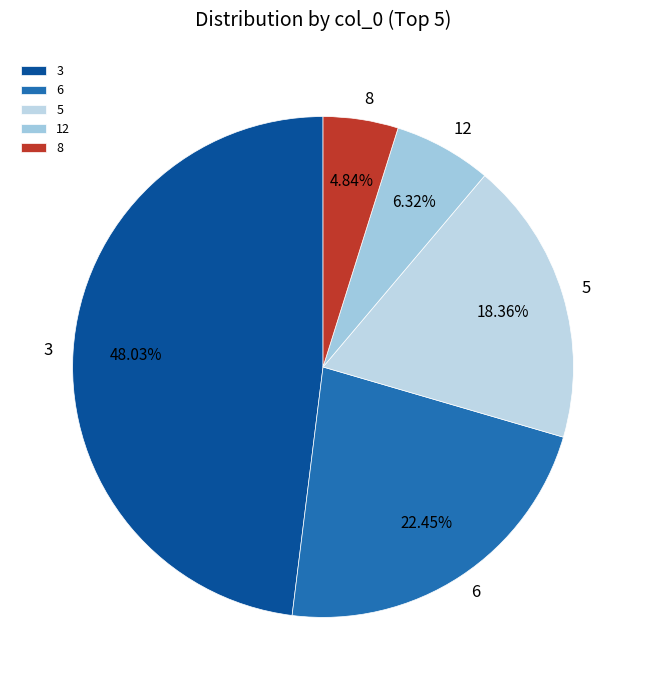

What portion of the pie excludes 12?

93.7%